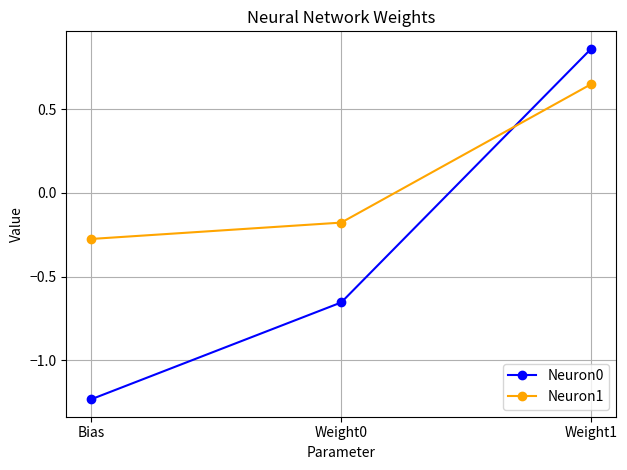

What is the sum of the Neuron1 values at Weight0 and Weight1?

0.5